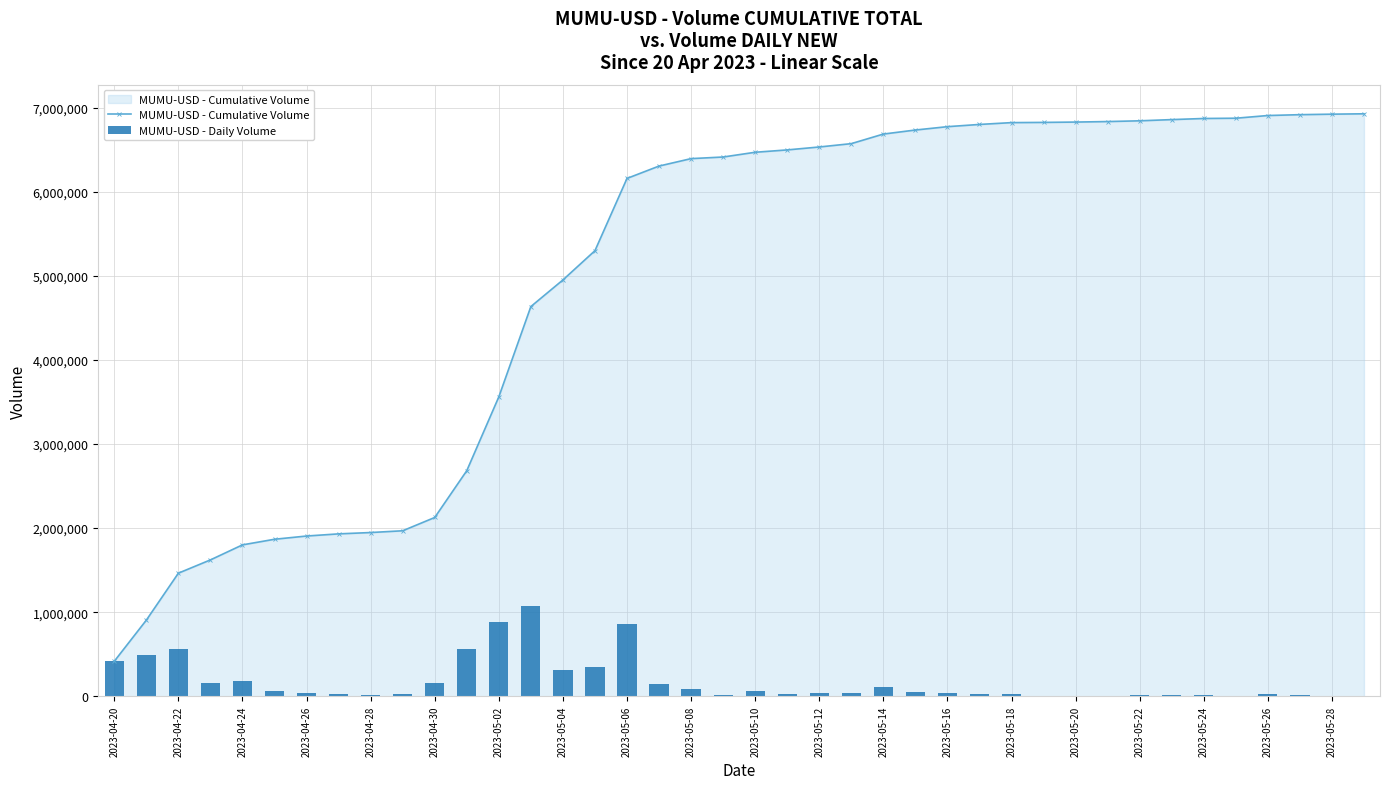

True or false: MUMU-USD - Cumulative Volume has a value of 1463963 at 2023-04-22.

True